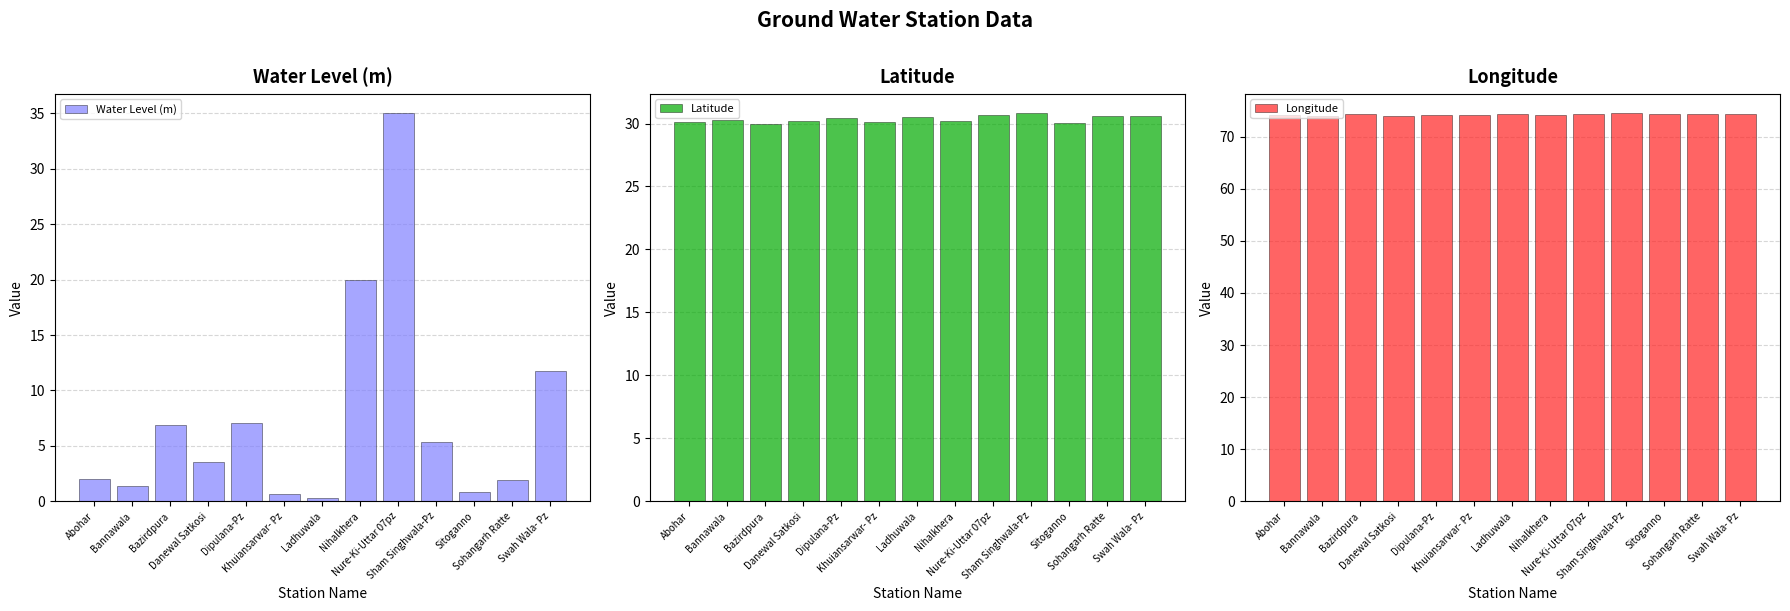

What is the difference between the maximum and second lowest values in the Latitude series?

0.8